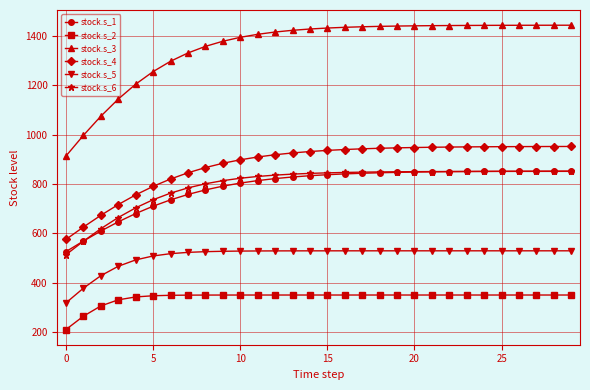

What is the lowest value of the stock.s_1 series?

526.2